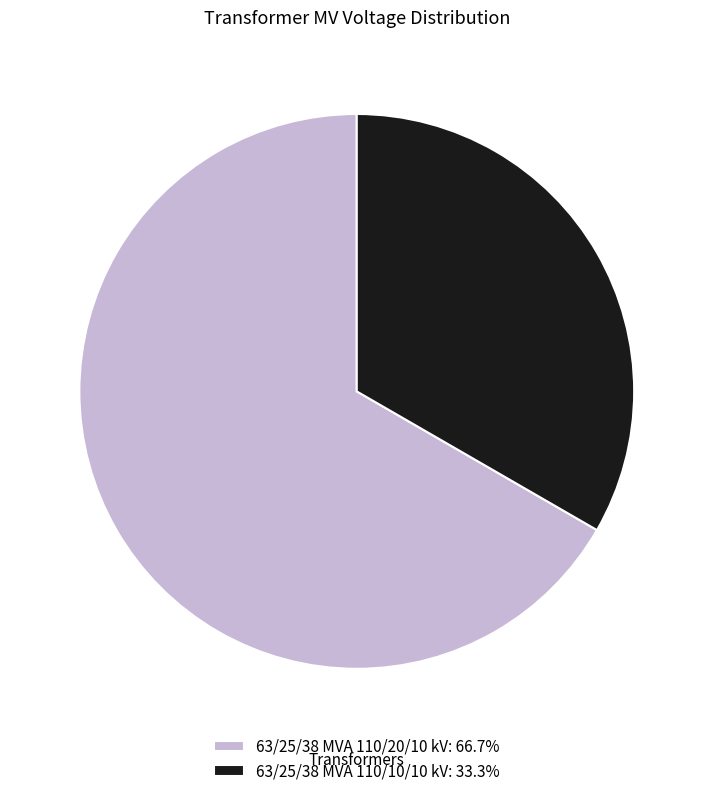

Do 63/25/38 MVA 110/20/10 kV: 66.7% and 63/25/38 MVA 110/10/10 kV: 33.3% together represent more than half of the pie?

Yes